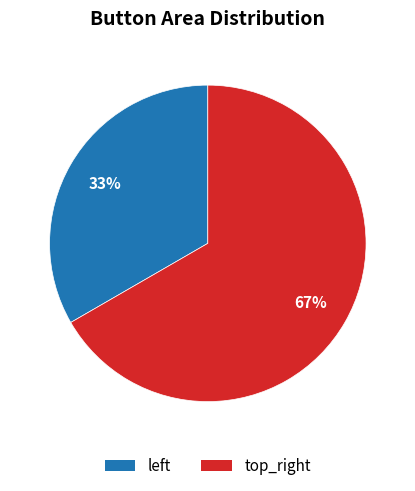

Rank the categories by value from highest to lowest.

top_right, left